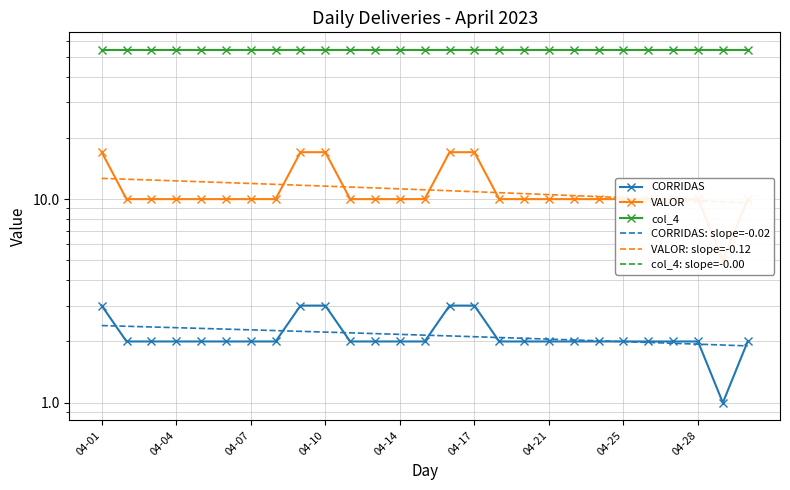

Which series has the largest total across all categories?

col_4